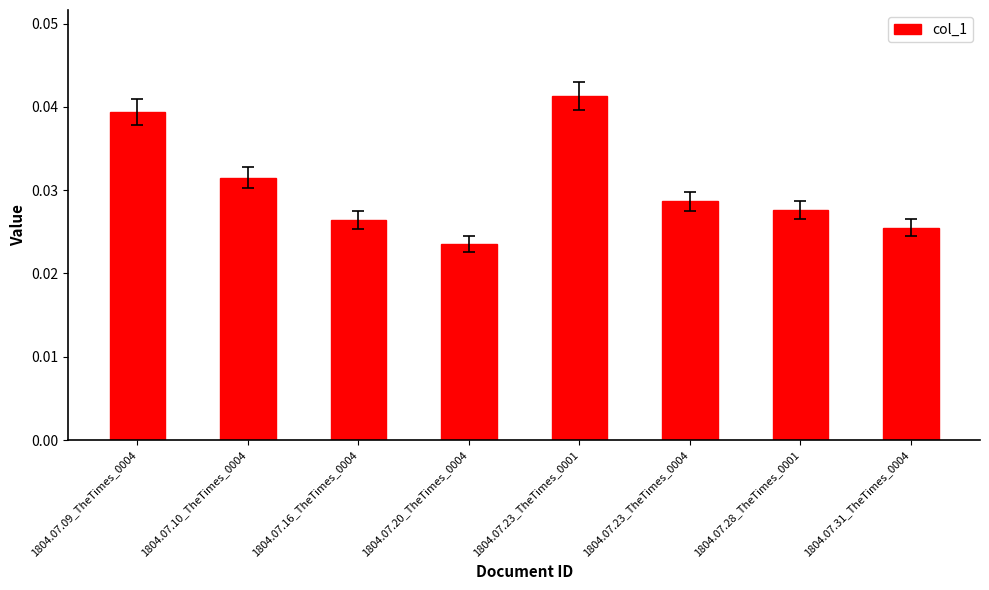

Between 1804.07.20_TheTimes_0004 and 1804.07.28_TheTimes_0001, which is larger?

1804.07.28_TheTimes_0001